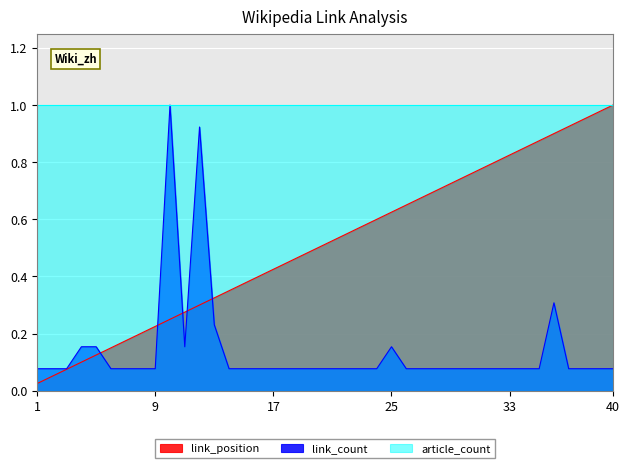

What are all the series names shown in the legend?

link_position, link_count, article_count